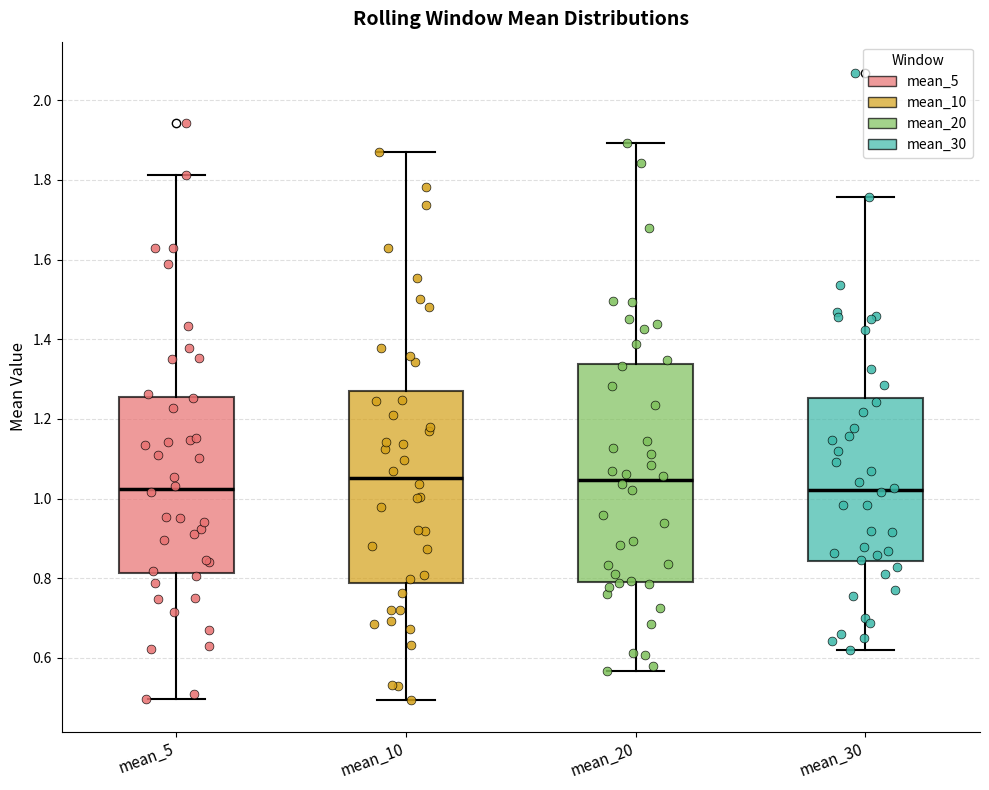

Comparing the boxes themselves (not the whiskers), which one is the tallest?

mean_20